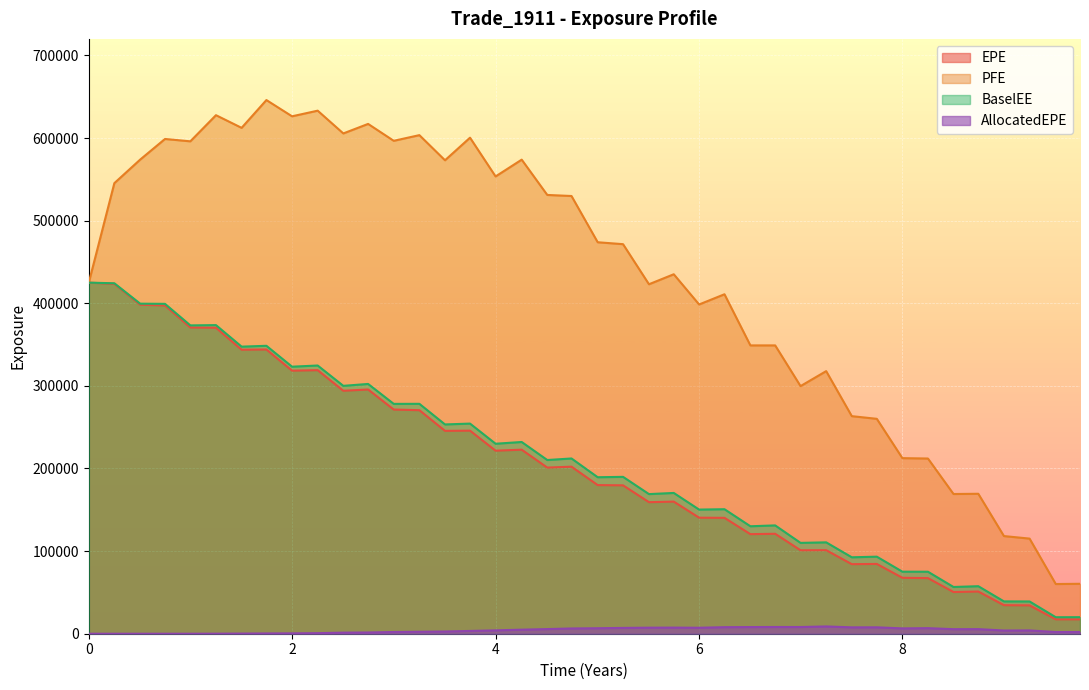

True or false: AllocatedEPE has a value of 0.0 at 0.

True